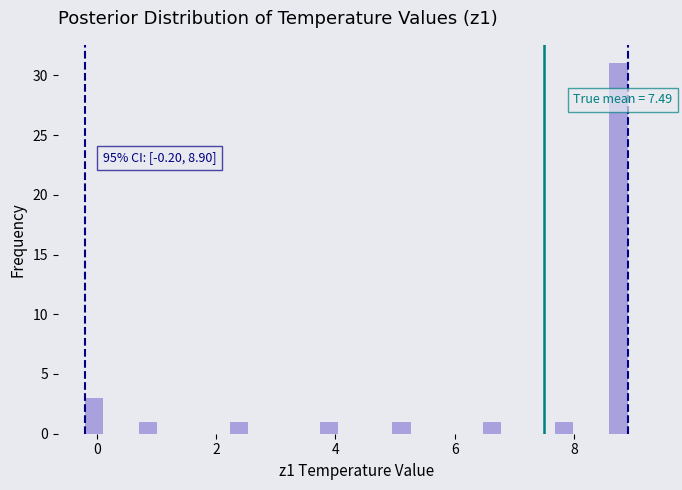

Around what value on the x-axis is the tallest bar? Give the approximate position of its centre, as read against the axis.

8.8